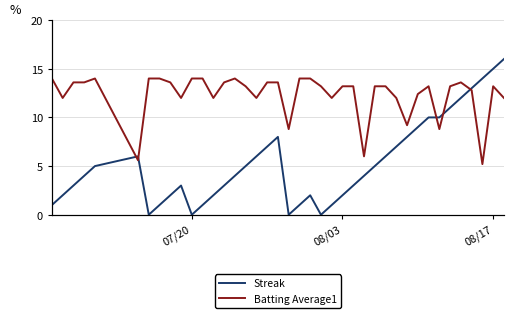

True or false: Batting Average1 has a value of 0.2 at 34.

False